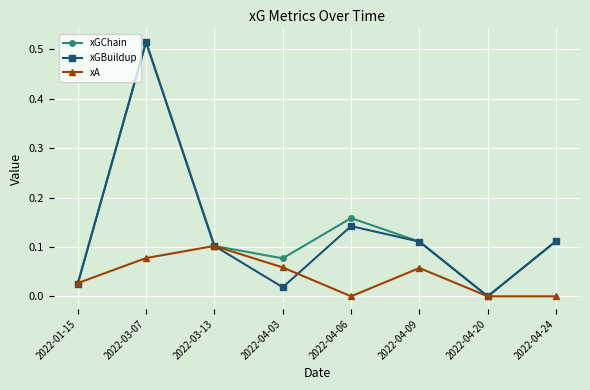

Where is the first local minimum for xA?

2022-04-06